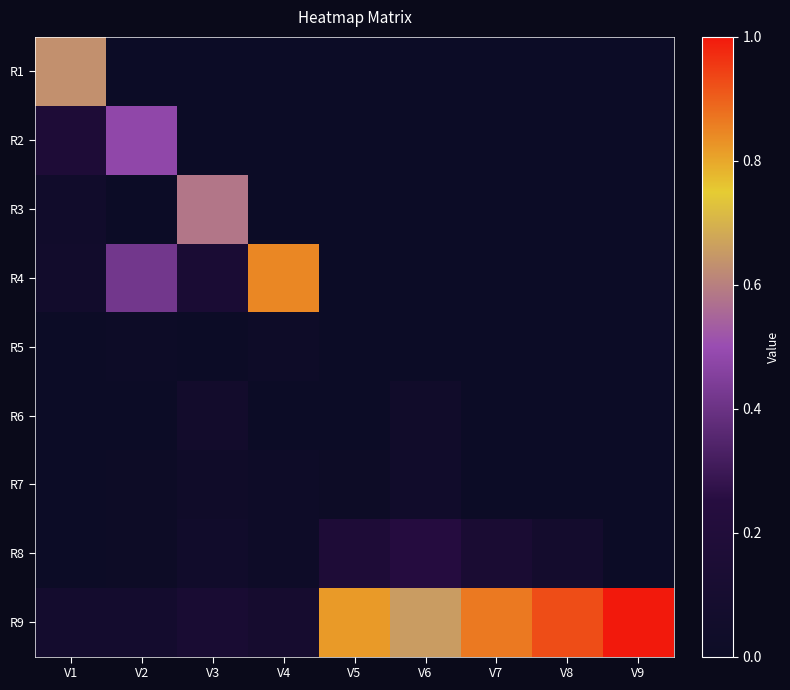

How many data points does each series have?

9